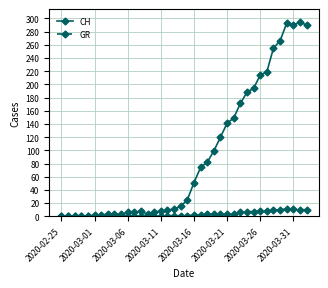

Rank the series by their average value, from lowest to highest.

GR, CH